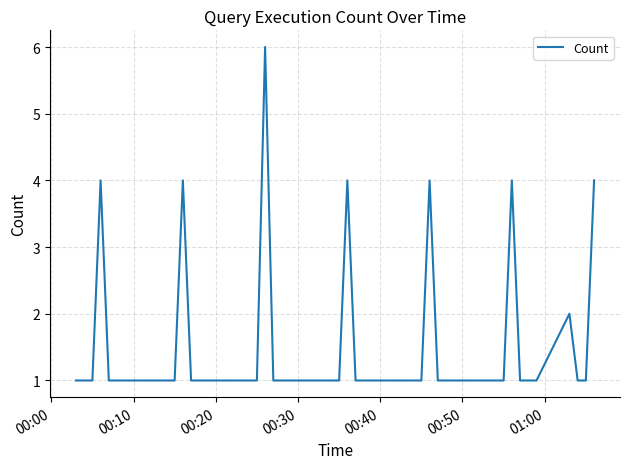

What is the greatest value displayed?

6